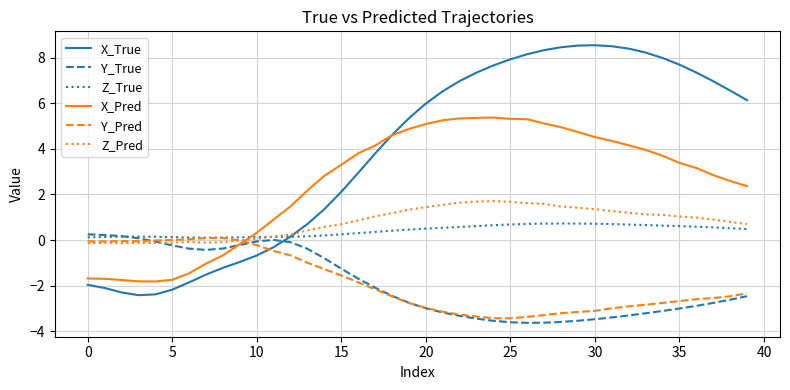

What is the minimum value shown in the chart?

-3.6